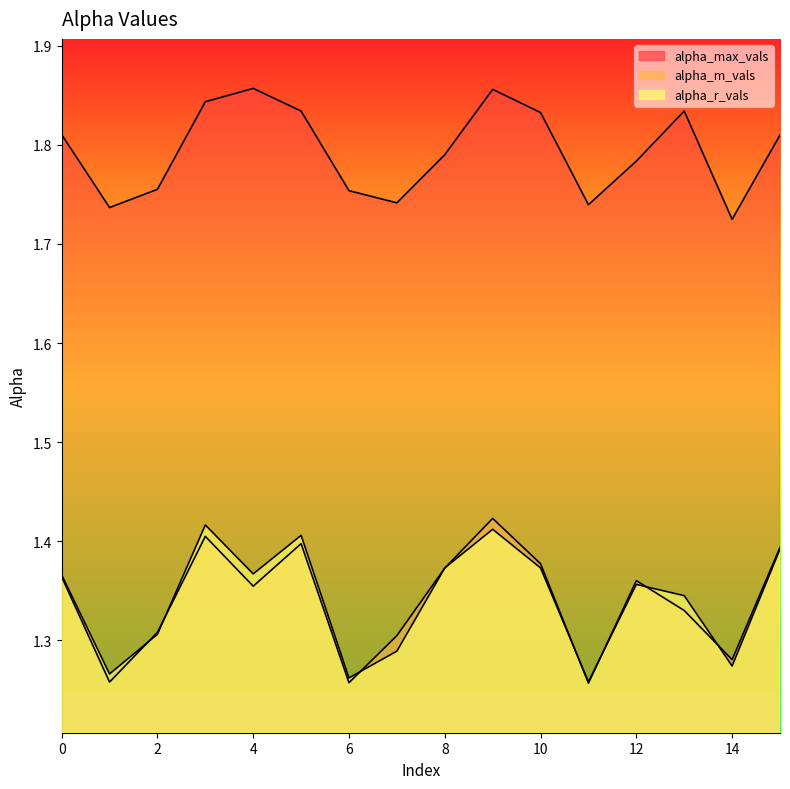

Count the alpha_r_vals values in the range 1 to 2.

16